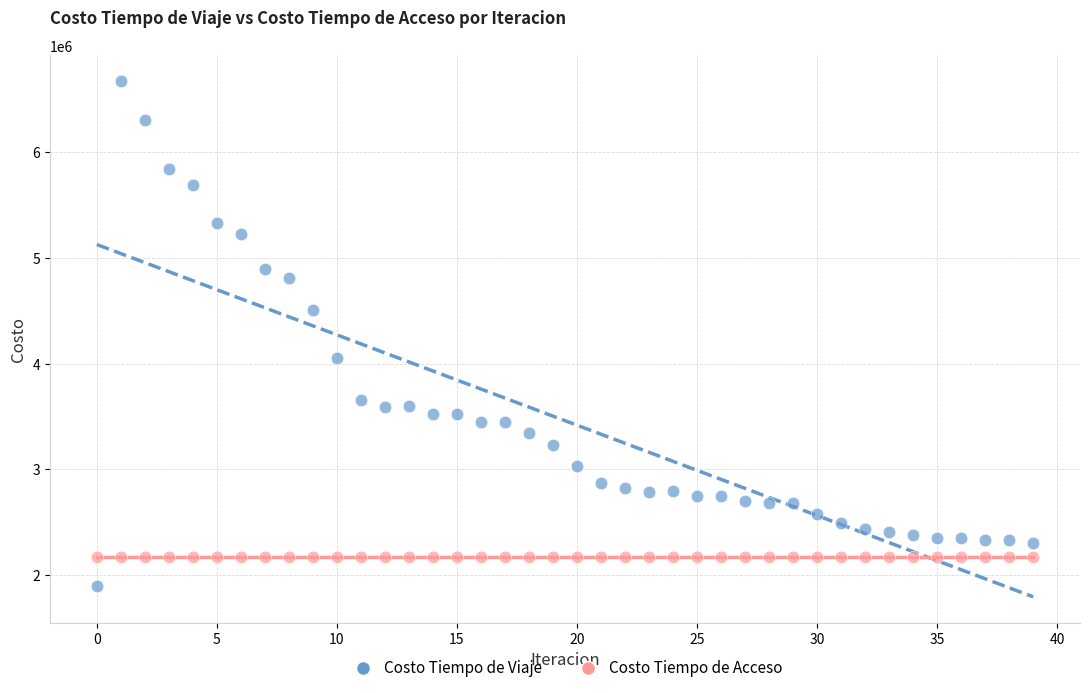

Which series reaches the maximum Y coordinate?

Costo Tiempo de Viaje